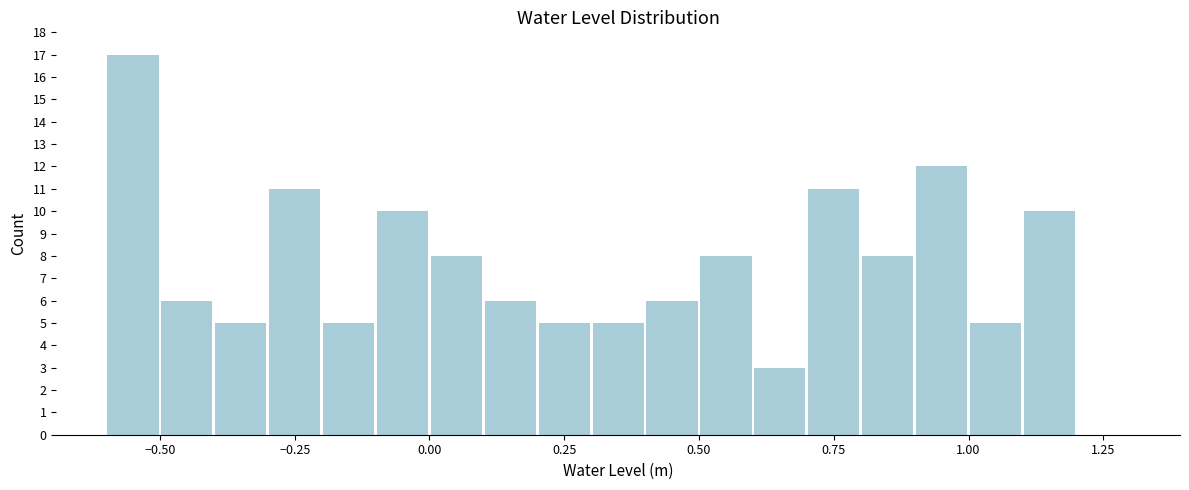

Around what value on the x-axis is the tallest bar? Give the approximate position of its centre, as read against the axis.

-0.55